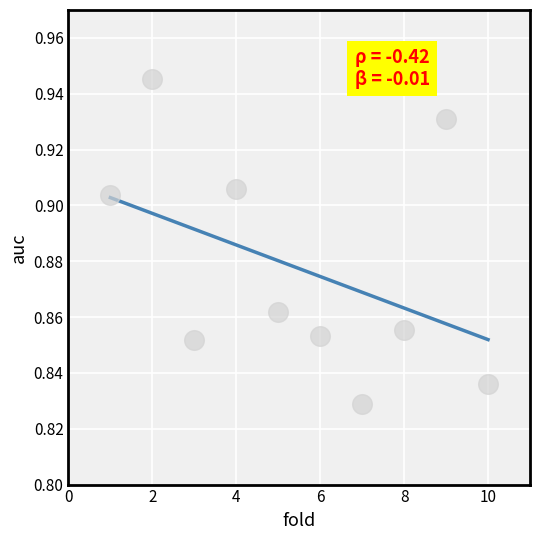

What is the average X value?

5.5